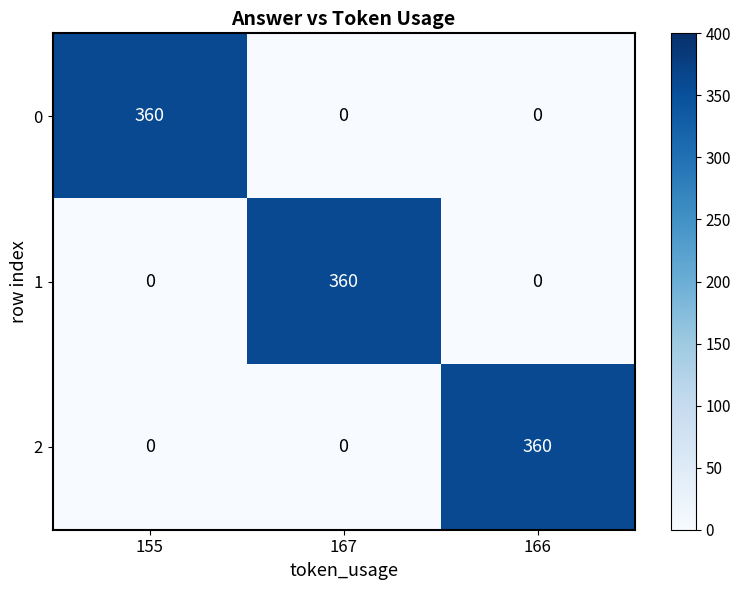

The value of 1 at 155 is 0. True or false?

True